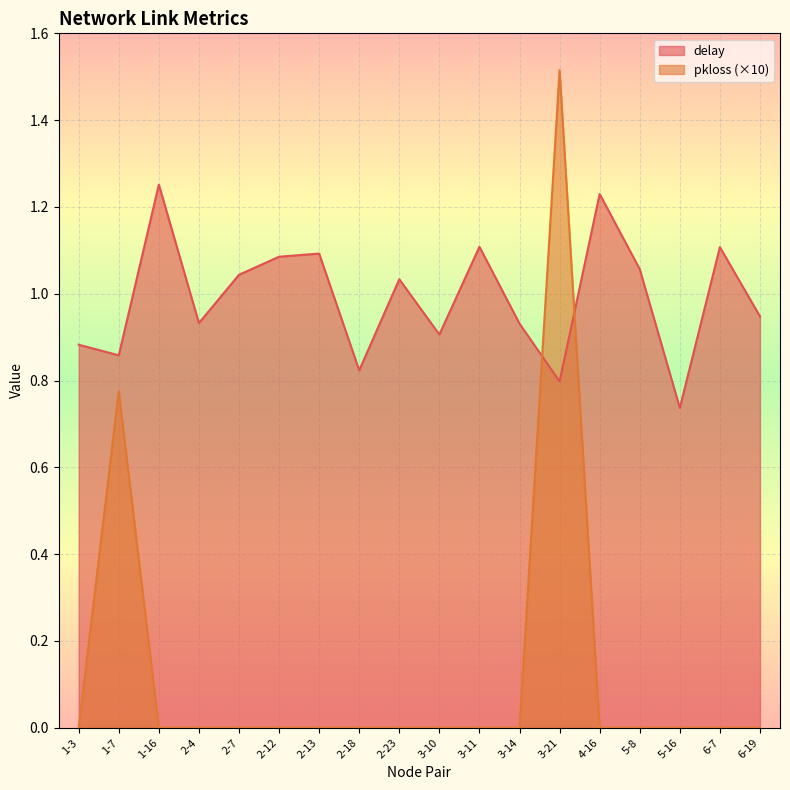

Is it true that pkloss equals 0.0 at 6-7?

True